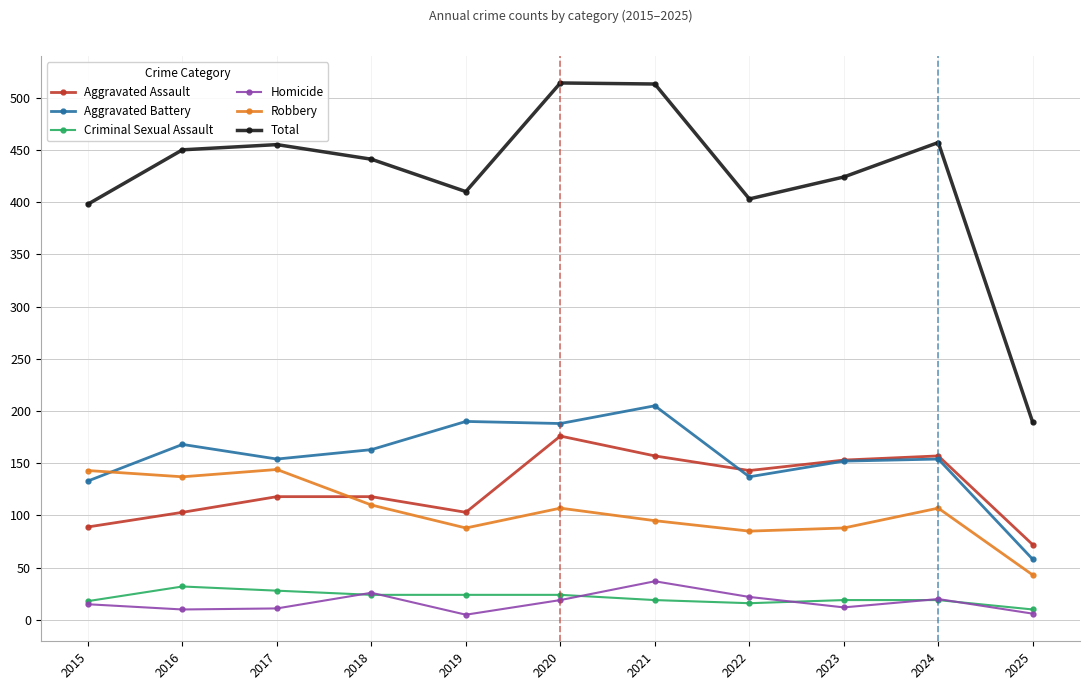

True or false: Robbery and Total cross at least once.

False